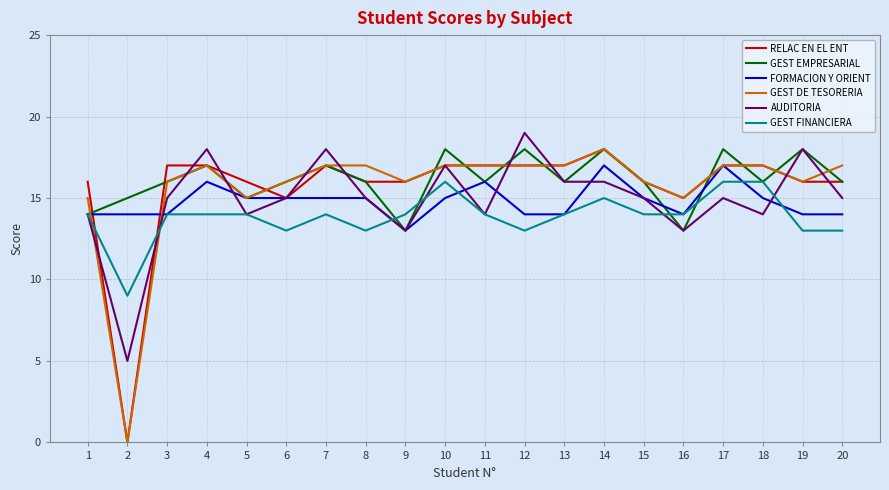

Is this an area chart (filled region under the line)?

No